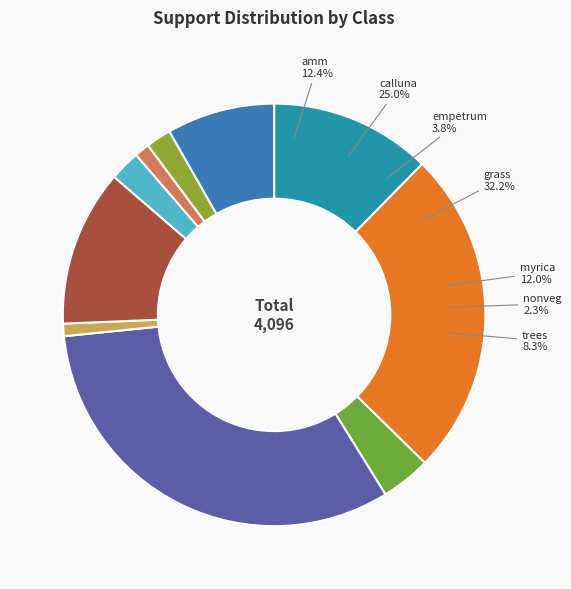

Is it true that nonveg is 2% of the pie?

True